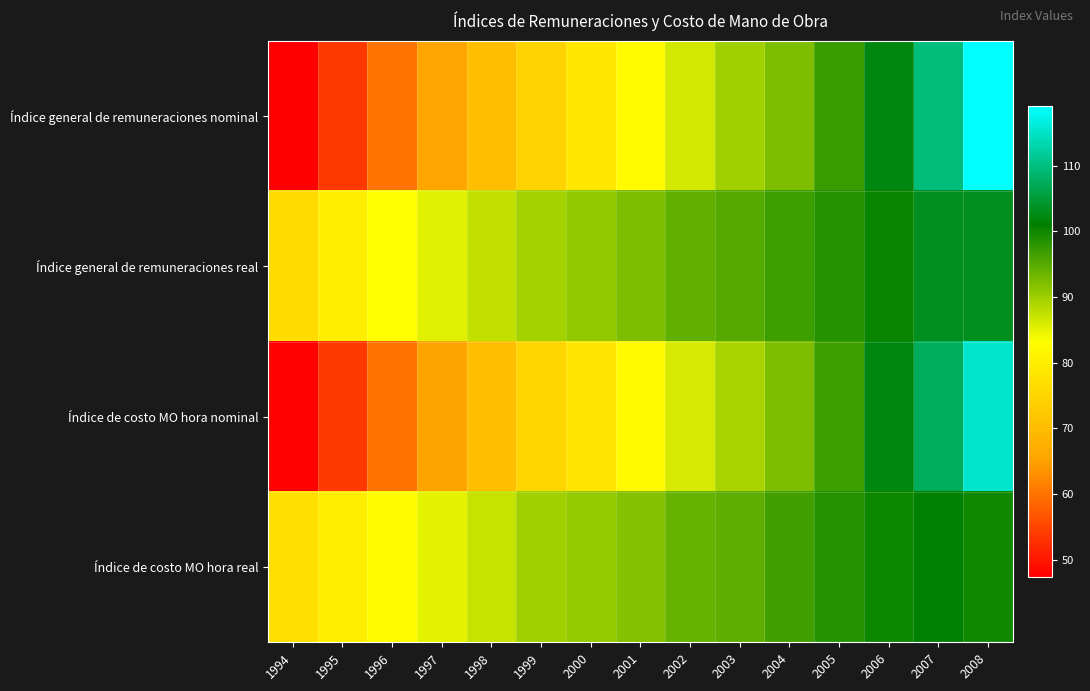

Which series has the largest total across all categories?

Índice general de remuneraciones real